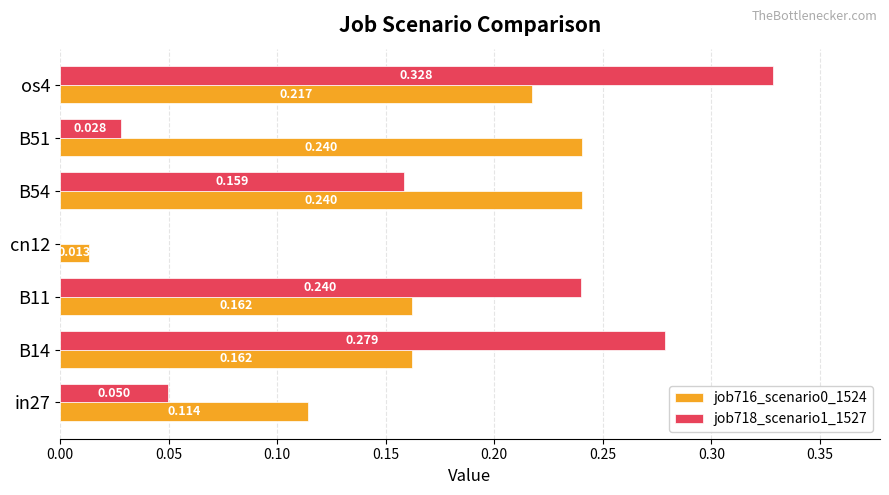

Is the value of job716_scenario0_1524 at B54 greater than the value of job718_scenario1_1527 at in27?

Yes